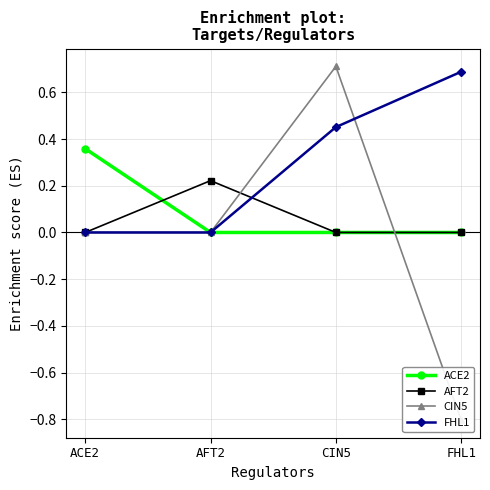

What is the label of the 1st point from the left?

ACE2